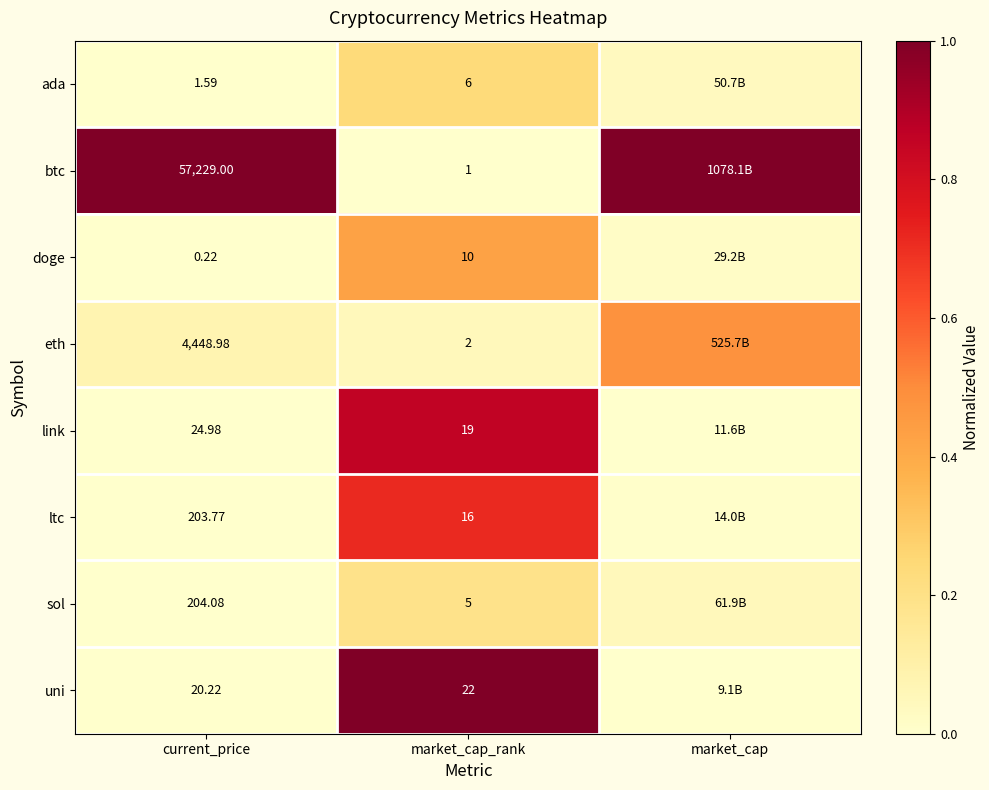

Which series changed the most between current_price and market_cap_rank?

btc